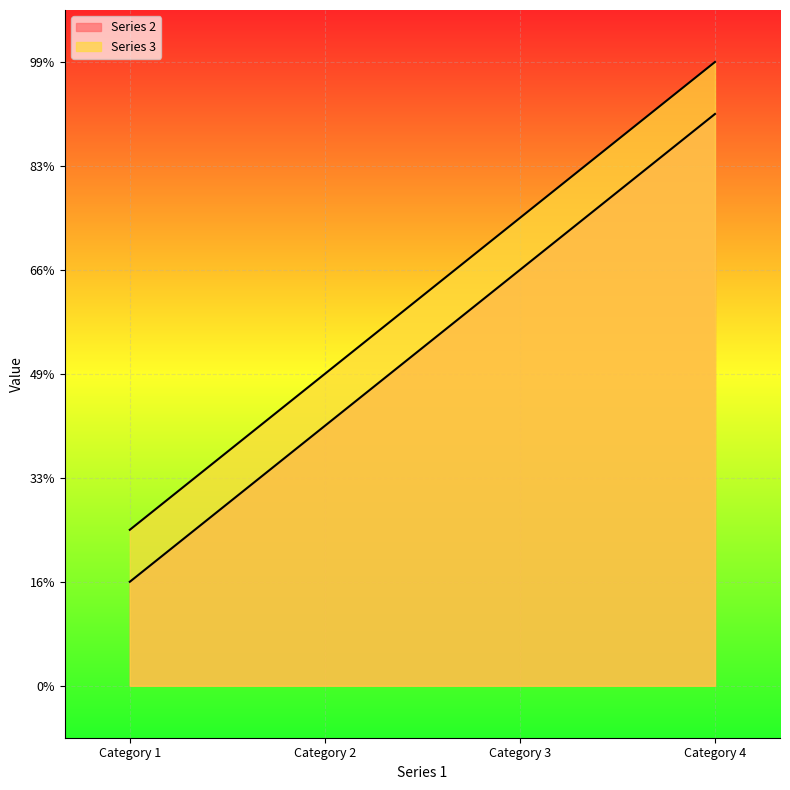

Does the chart display data point markers on the line(s)?

No